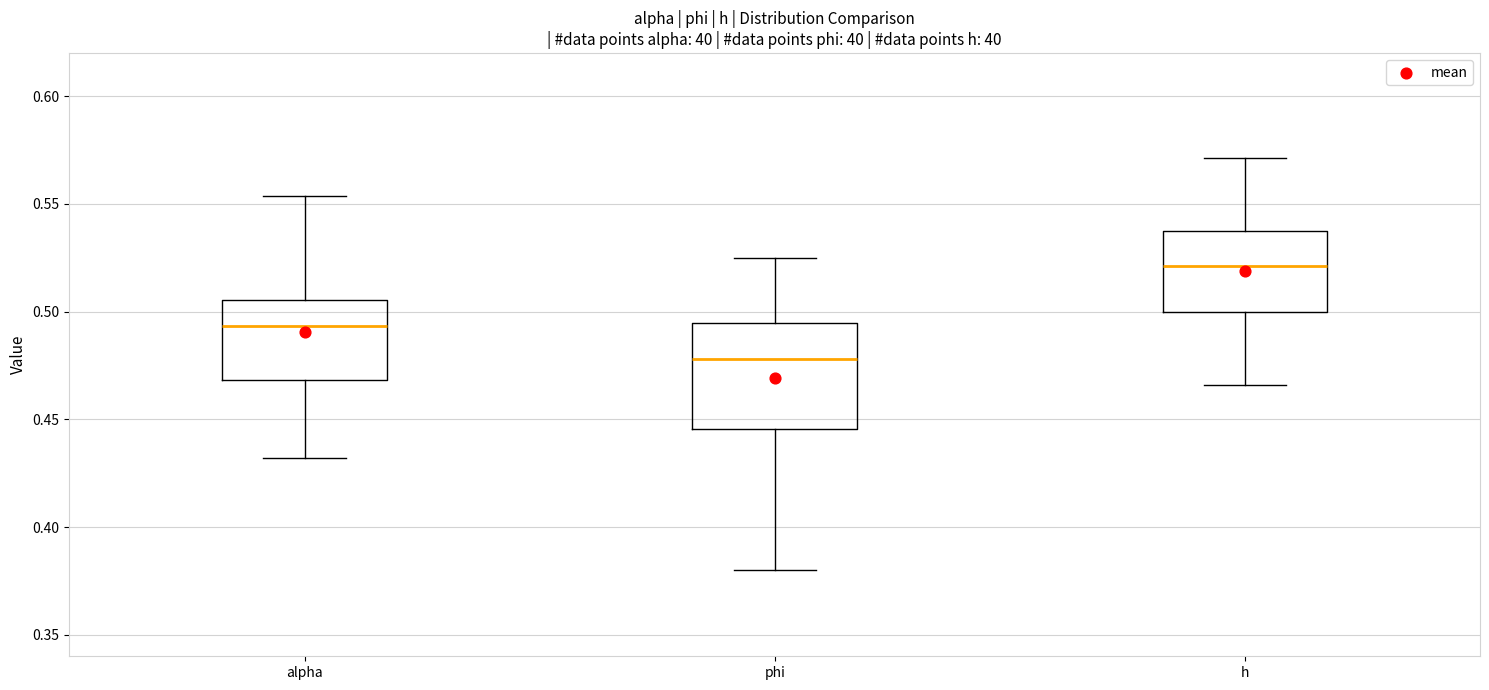

Where is the lower edge of the box for phi on the y-axis? The values are not printed on the chart, so give them approximately, as read against the axis.

0.445